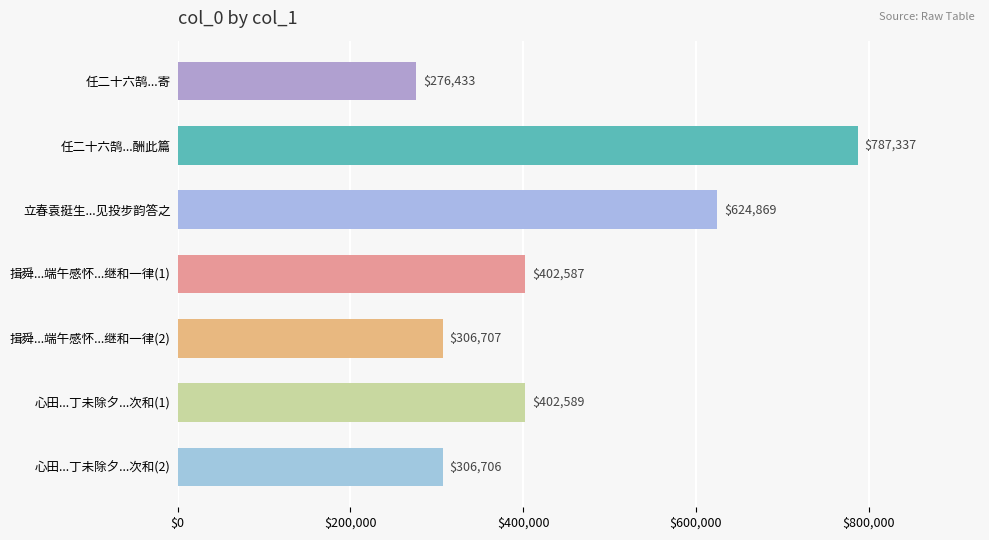

How many series are shown in this chart?

1